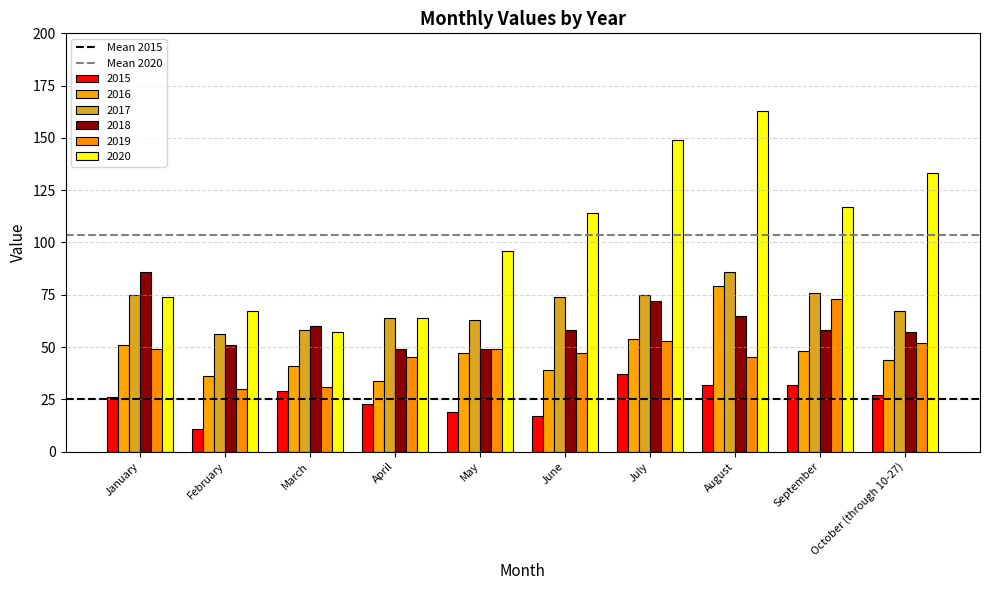

Count the number of data series in this chart.

6